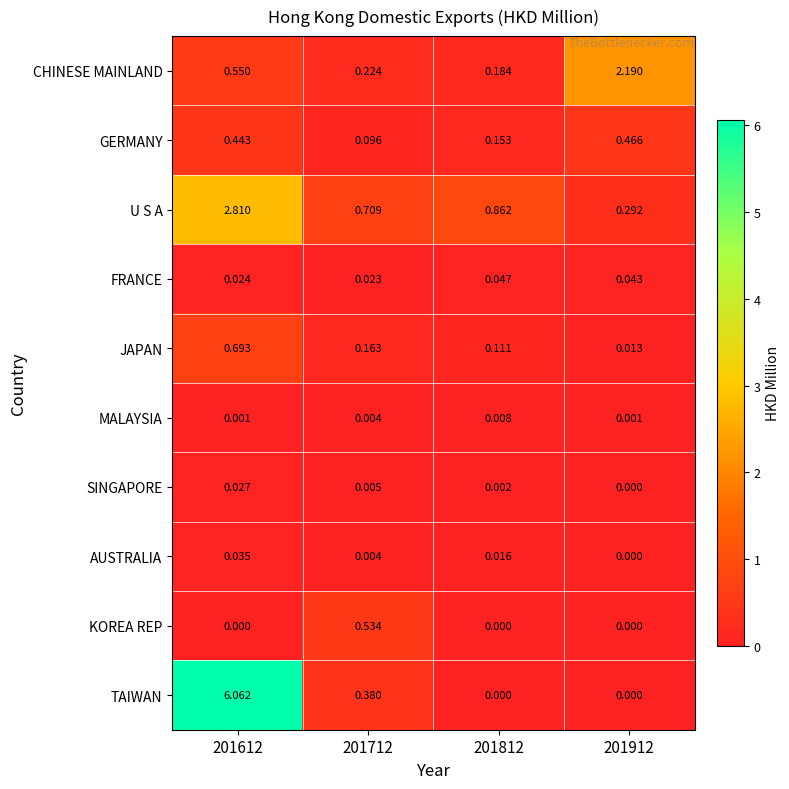

Is the value of SINGAPORE at 201712 greater than the value of U S A at 201712?

No